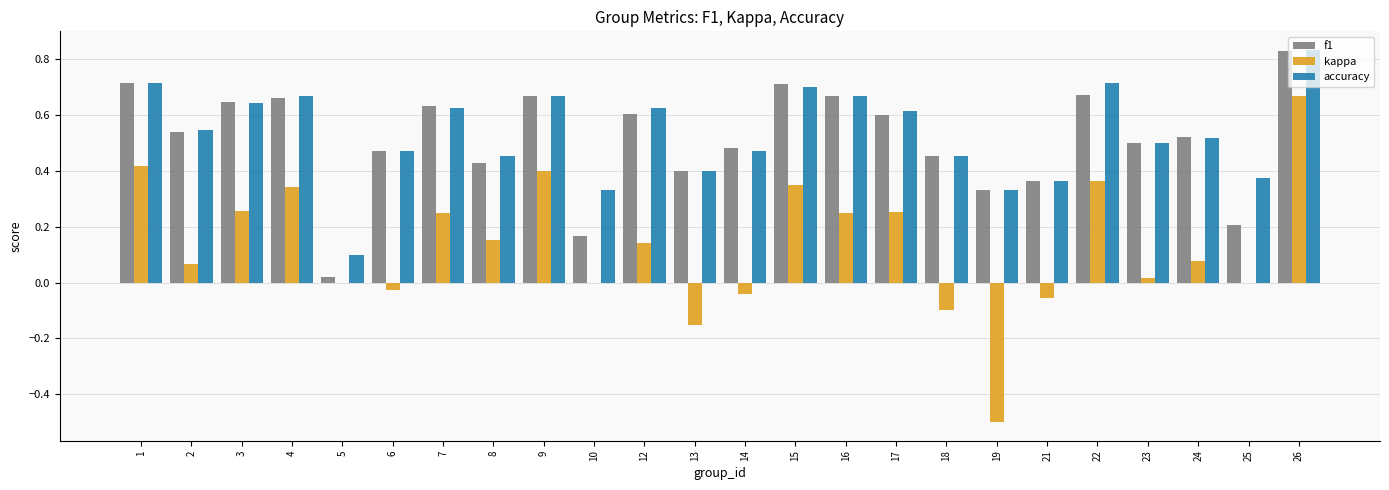

The kappa series shows -0.1 at 14. True or false?

False